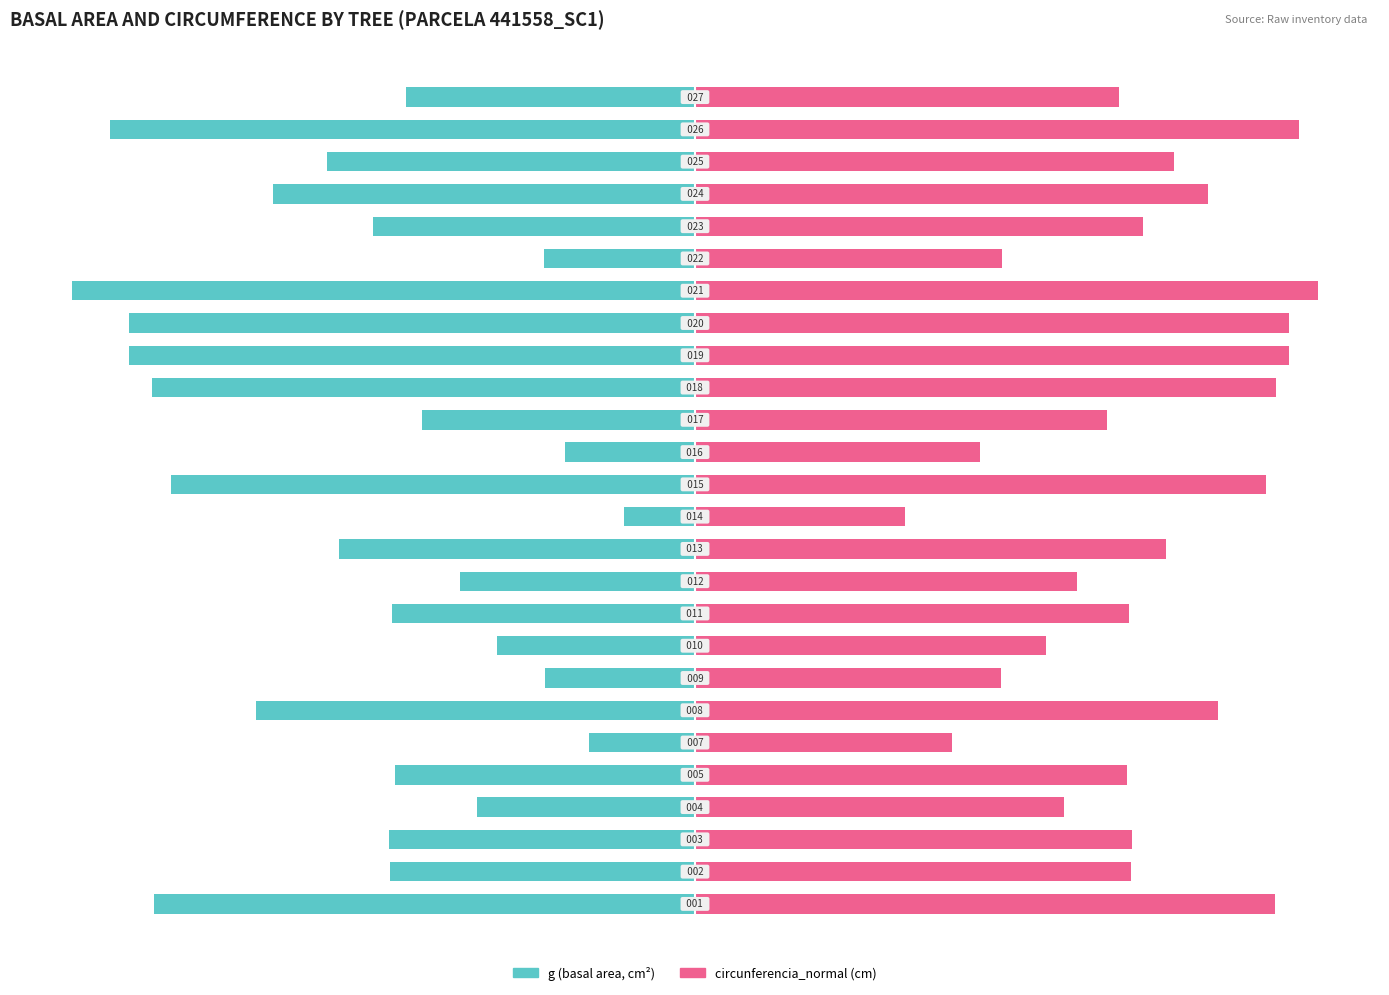

What is the total value across all series at 14?

24.8